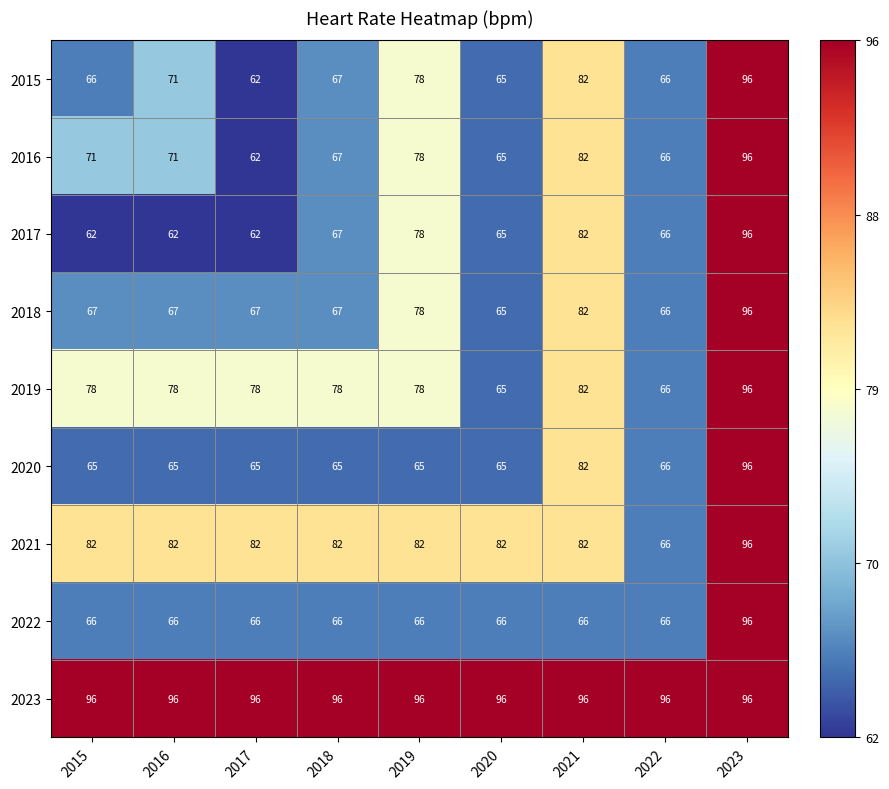

What is the minimum value shown in the chart?

62